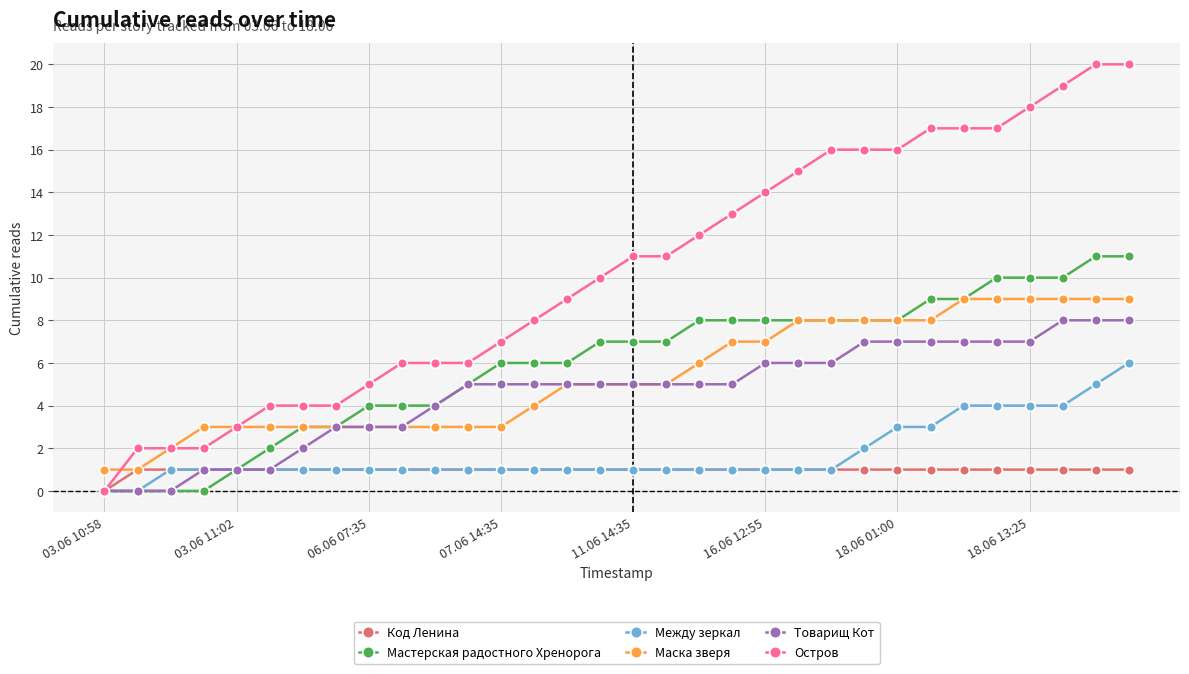

What are all the series names shown in the legend?

Код Ленина, Мастерская радостного Хренорога, Между зеркал, Маска зверя, Товарищ Кот, Остров